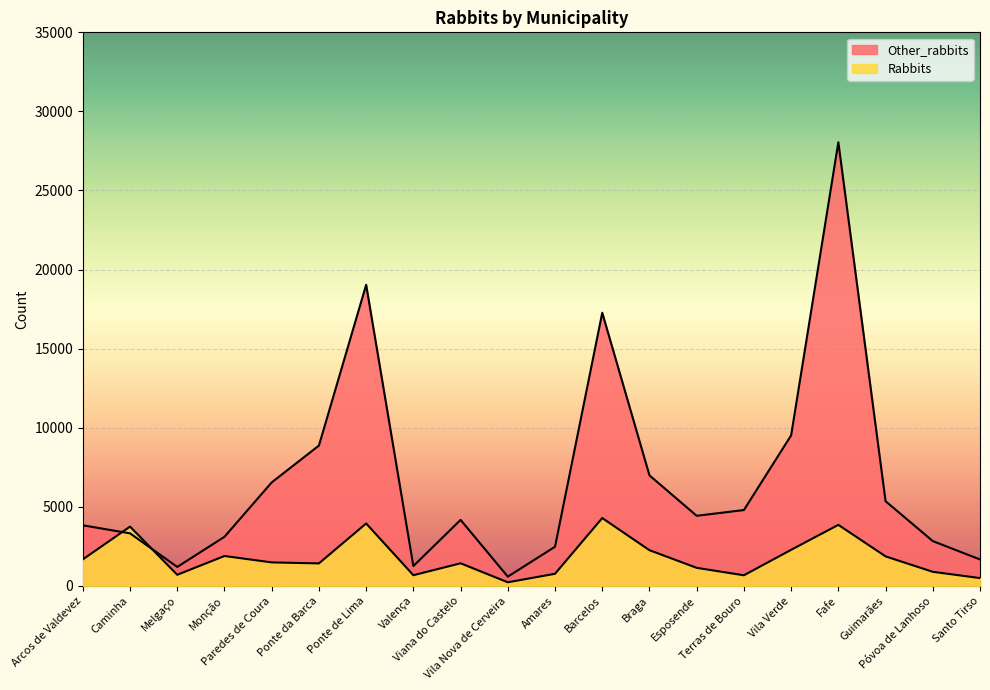

What is the difference between the maximum and minimum values in the Other_rabbits series?

27466.9